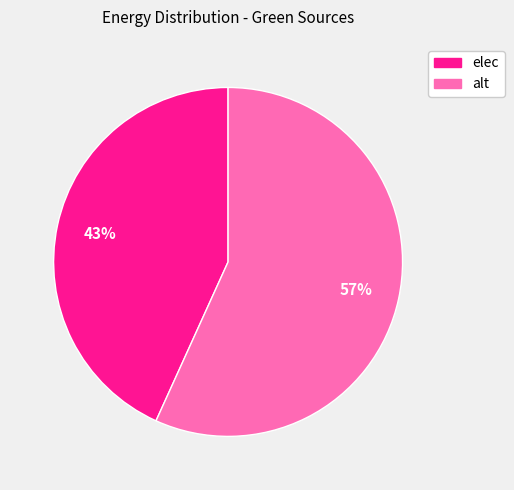

Does any single category account for the majority?

Yes